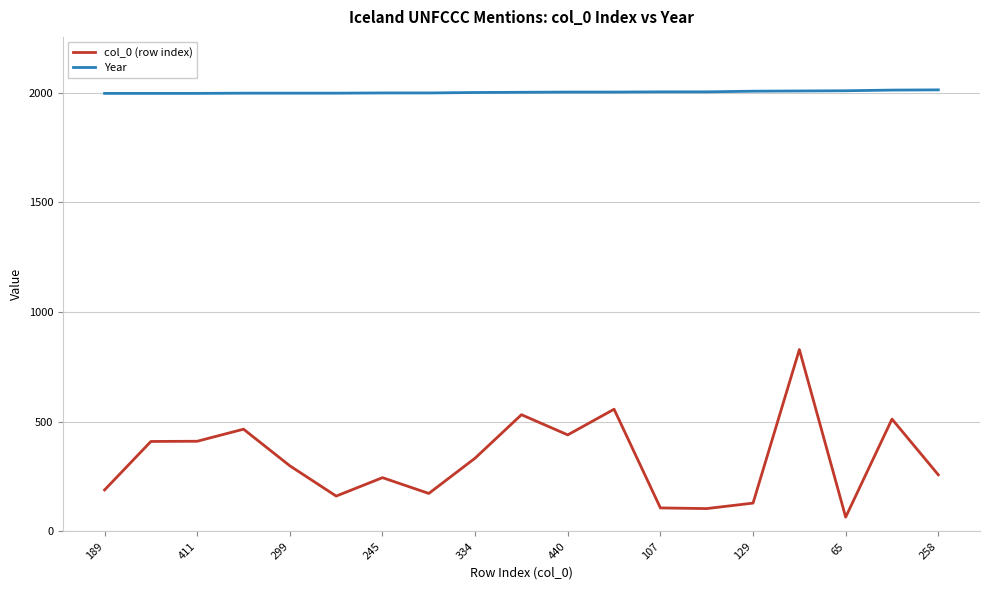

How many values in the col_0 (row index) series are below 299?

9